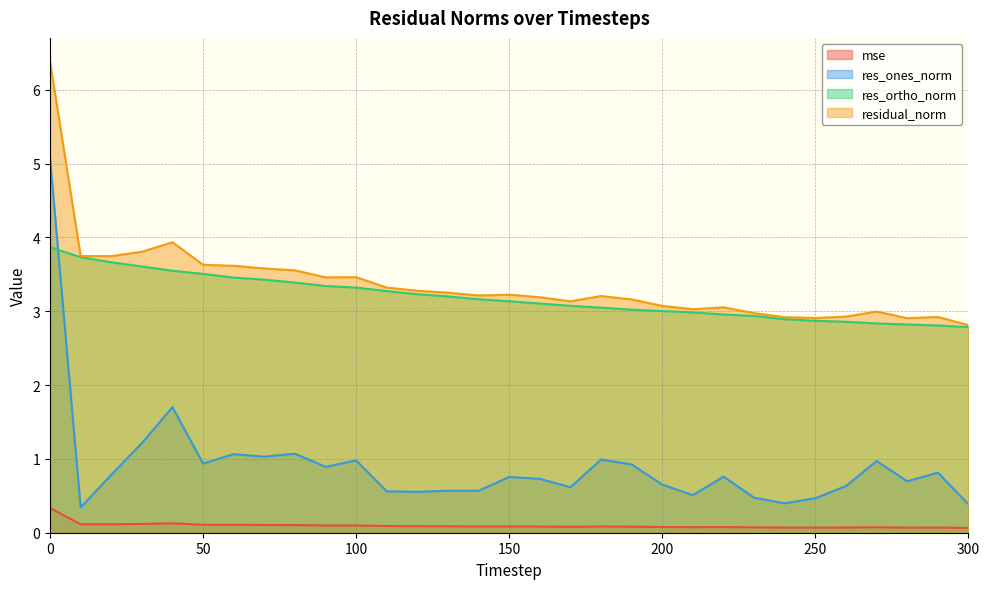

What is the value of the residual_norm point at the 25th from the left?

2.9